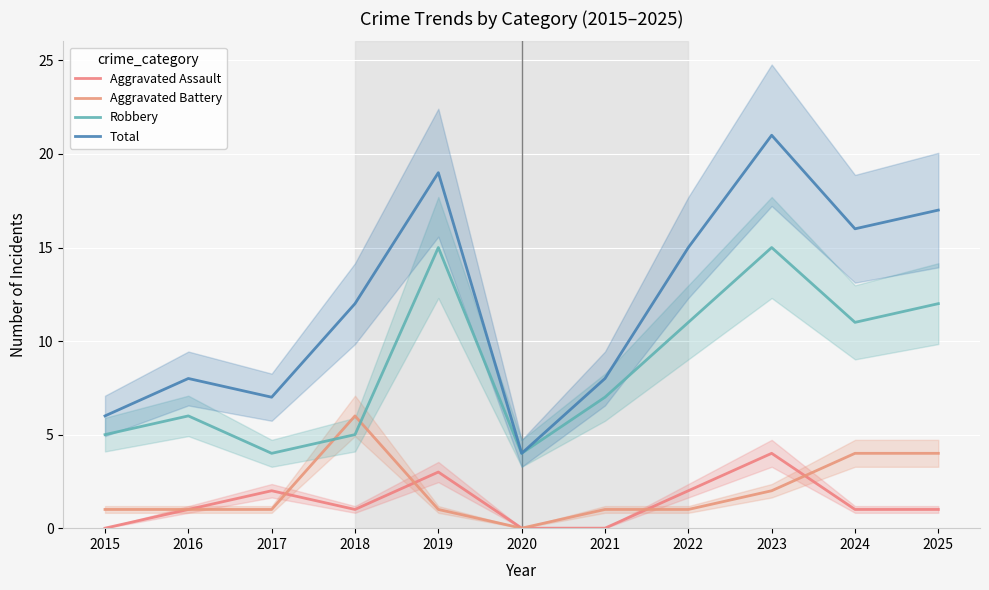

The Aggravated Assault series shows 2 at 2017. True or false?

True